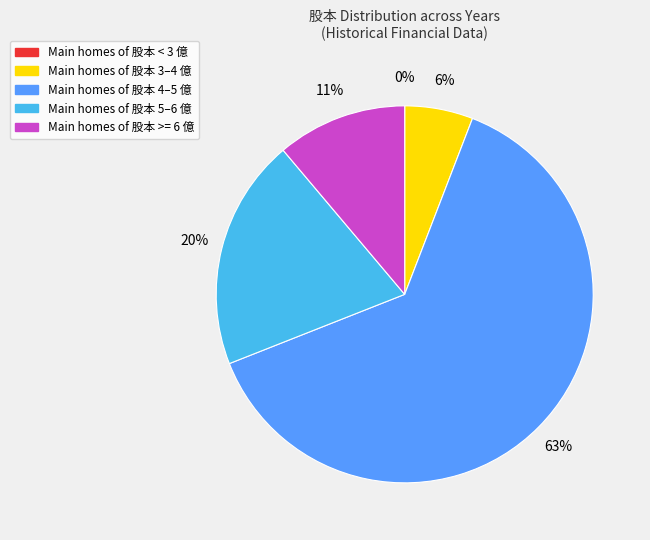

To the nearest percent, what is the average slice percentage?

20%